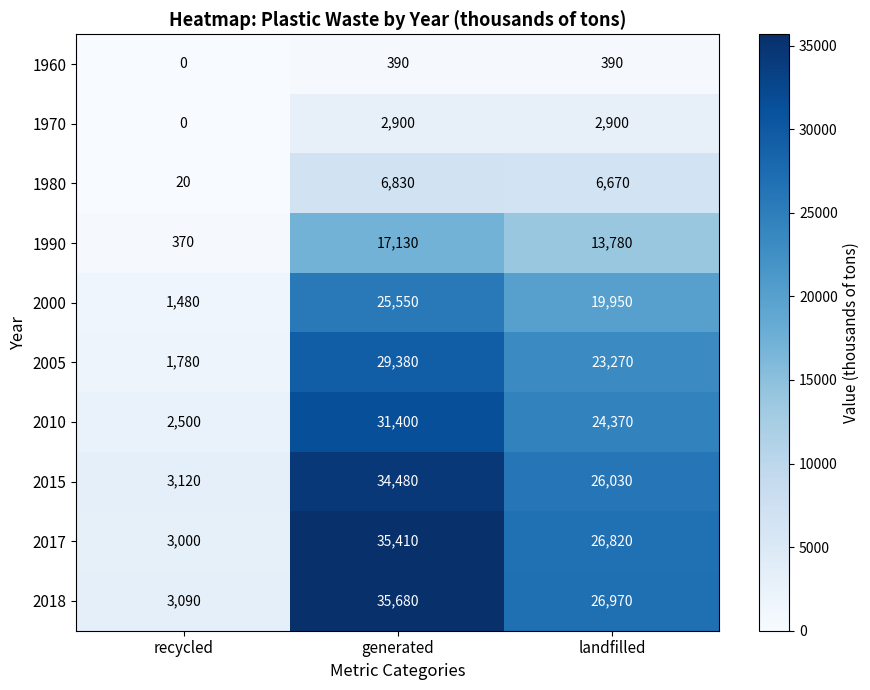

What is the difference between the 1960 values at landfilled and recycled?

390